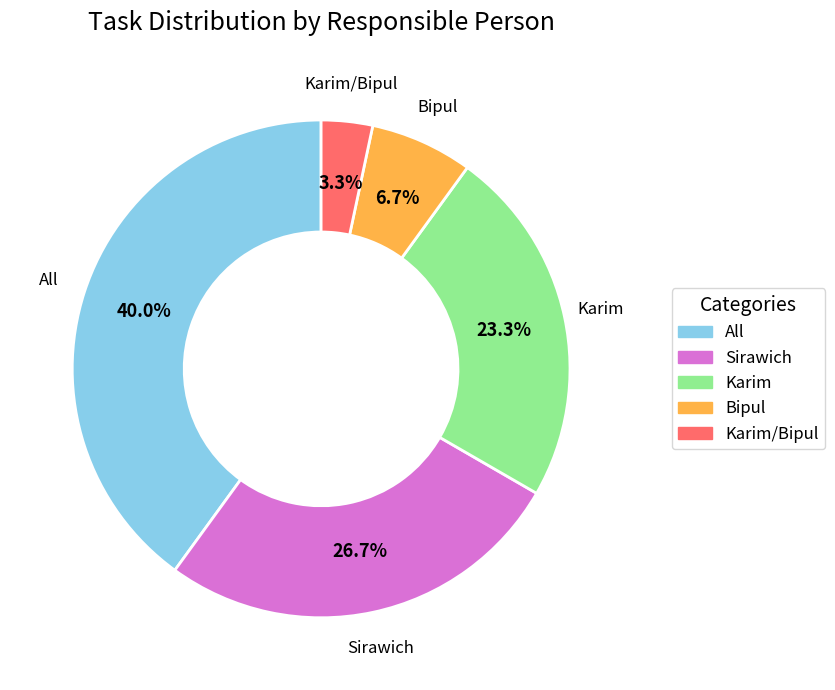

Does any single category account for the majority?

No